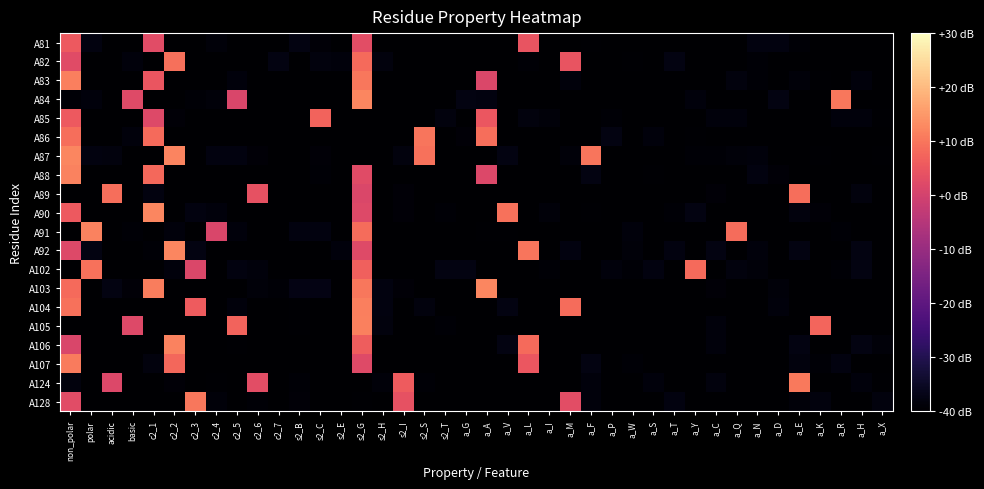

Rank the series by their maximum value, from lowest to highest.

A81, A85, A89, A82, A102, A86, A128, A124, A107, A104, A83, A105, A88, A106, A91, A87, A90, A84, A92, A103